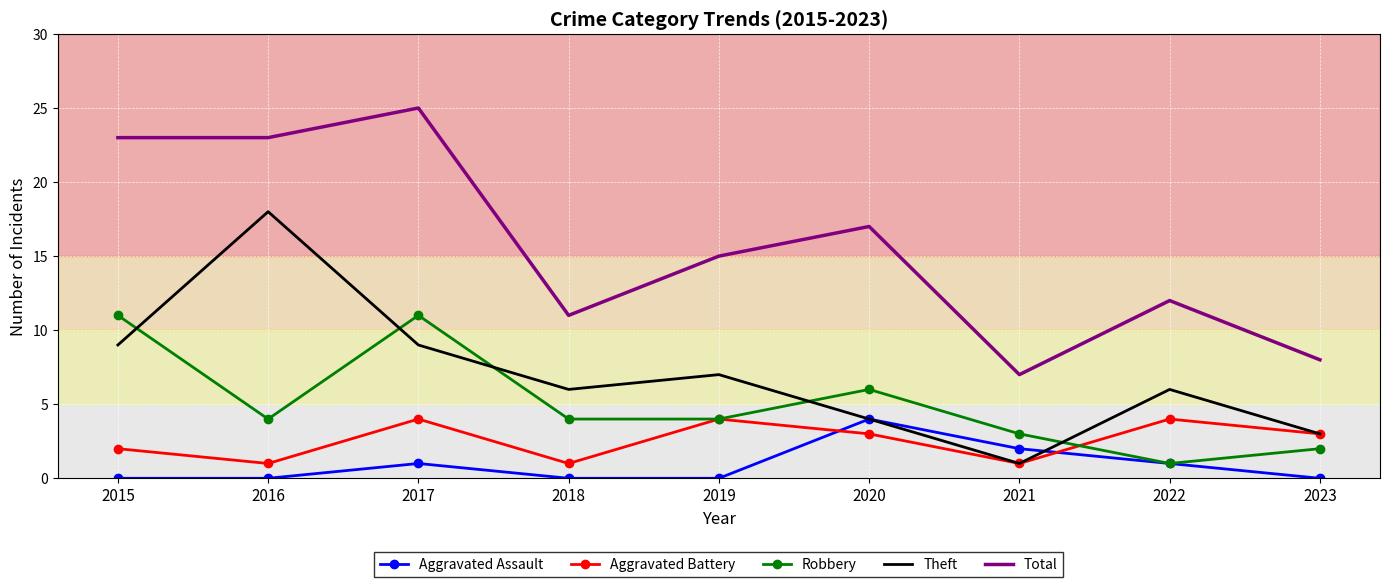

At which category is the sum across all series the highest?

2017